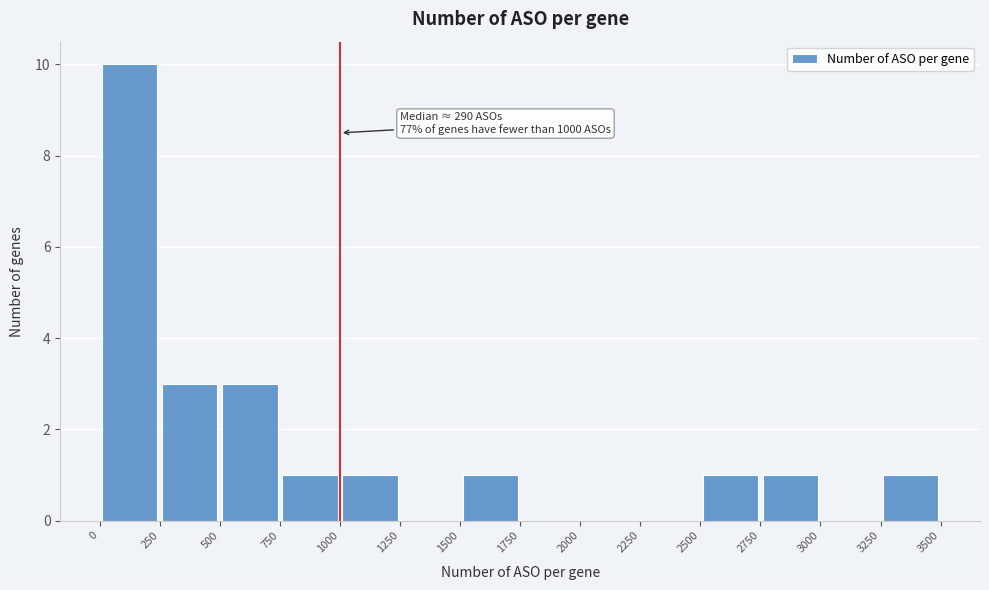

Over which range of the x-axis is the bar tallest?

0 to 250